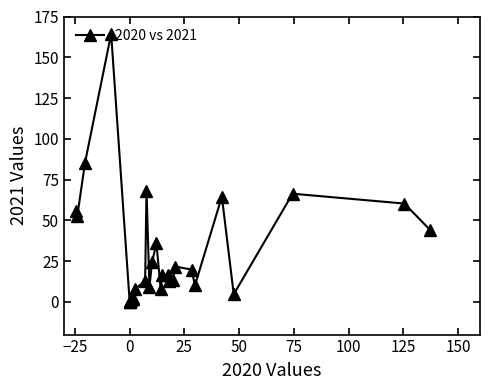

What is the value of the 19th point from the left?

16.7